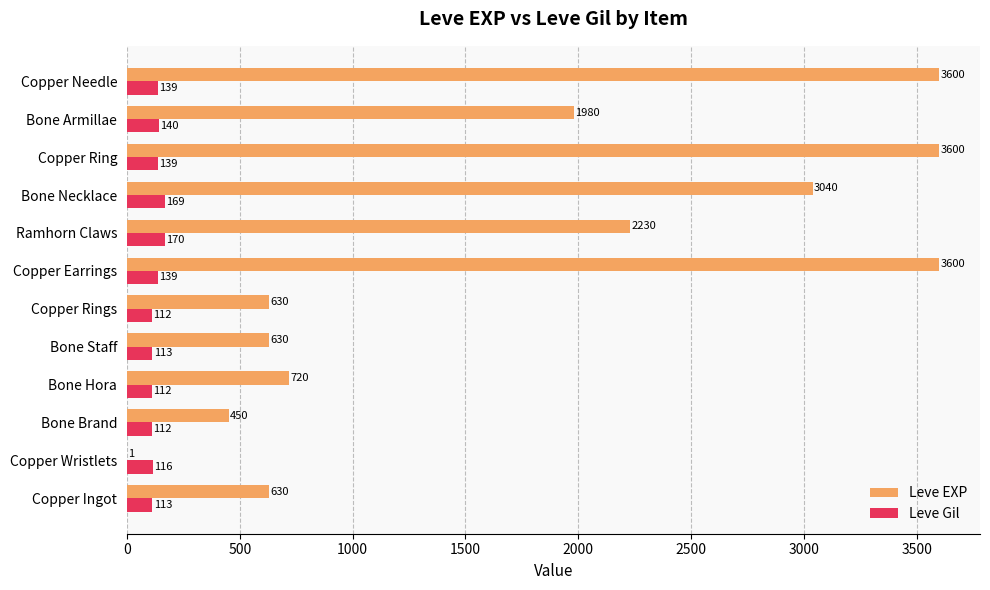

Is it true that Leve EXP equals 3600 at Copper Needle?

True